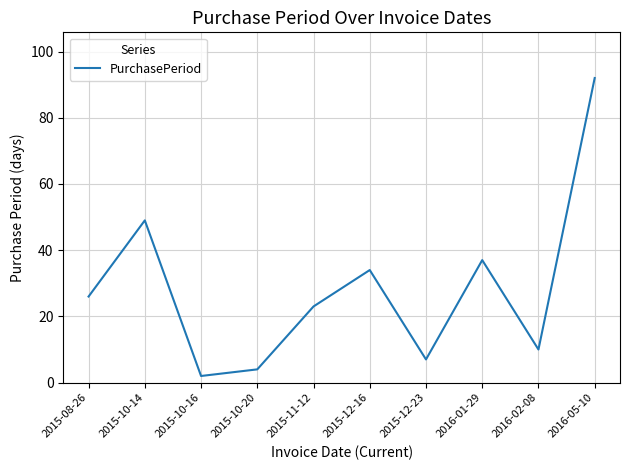

The value at 2015-12-16 is 34. True or false?

True